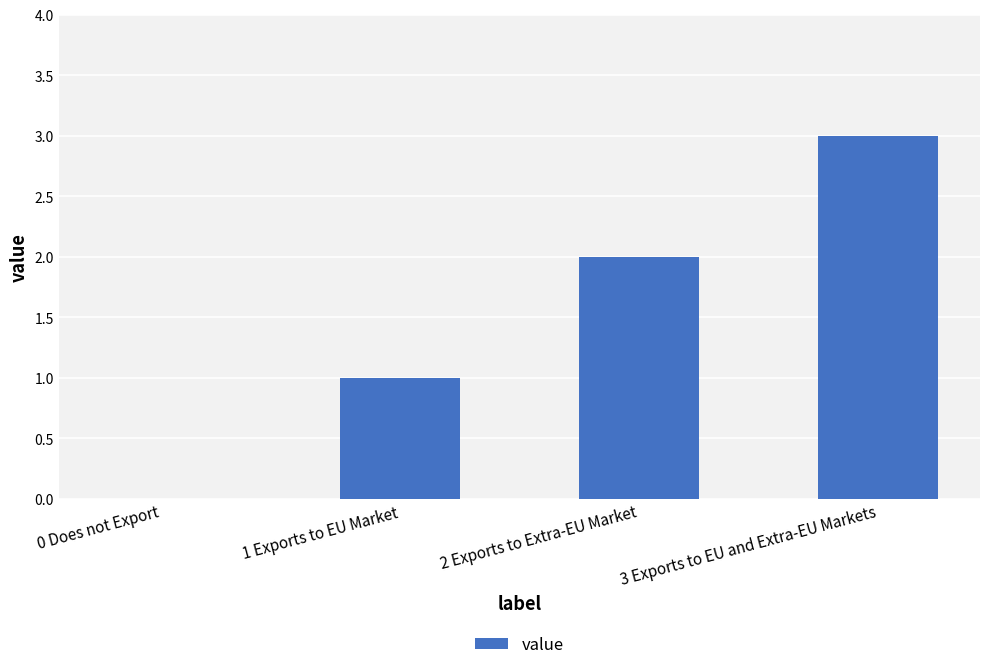

Reading right to left, what are all the values shown in this chart?

3 Exports to EU and Extra-EU Markets=3	2 Exports to Extra-EU Market=2	1 Exports to EU Market=1	0 Does not Export=0